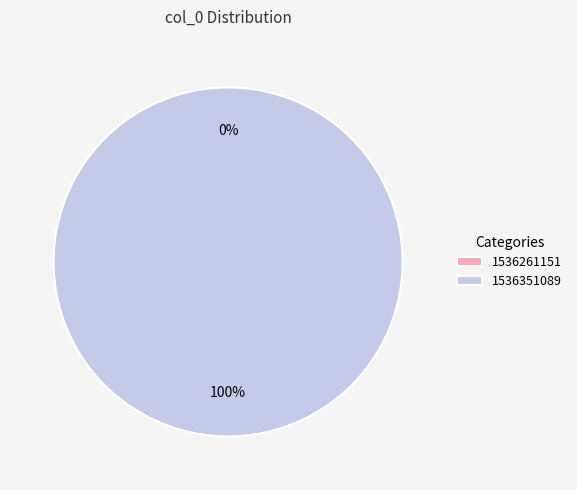

What percentage is NOT represented by 1536261151?

100.0%